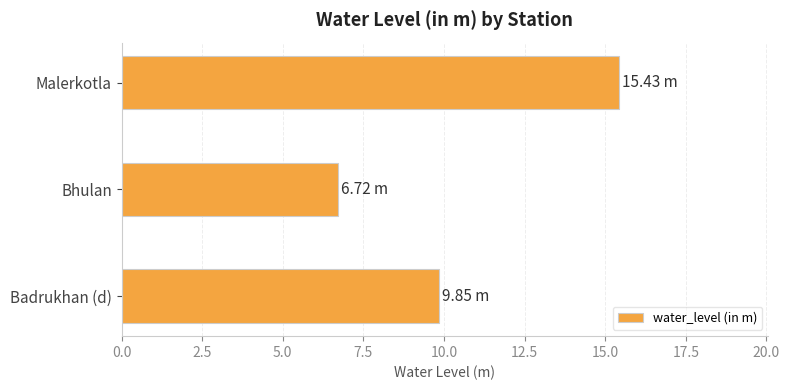

How many bars are there in total?

3